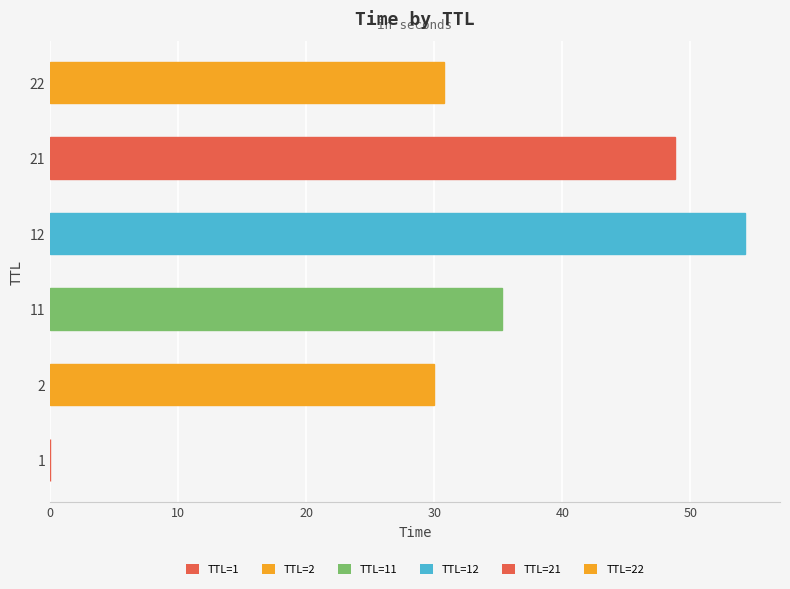

What is the sum of the values at 2 and 22?

60.7